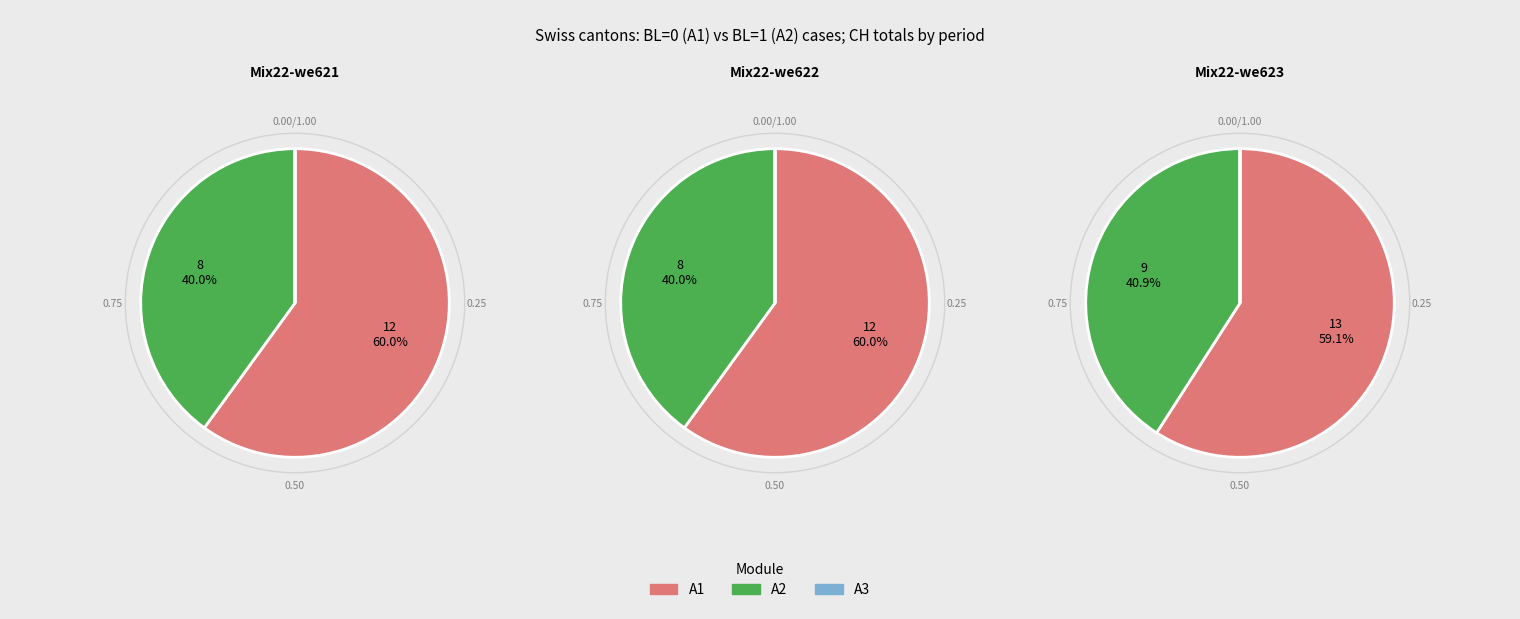

Which has a higher value, 9 or 0?

9